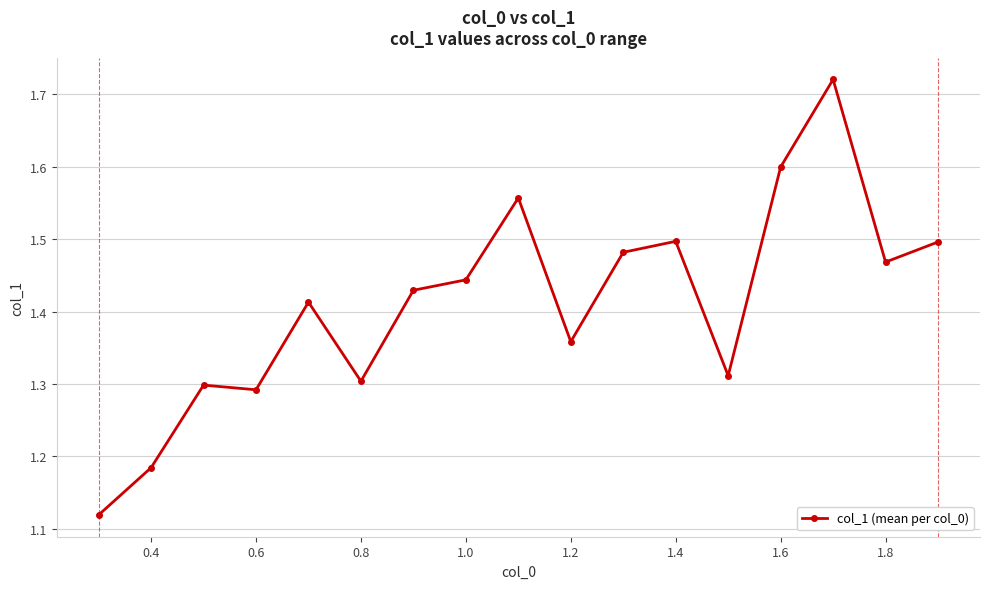

What is the difference between the second highest and second lowest values?

0.4